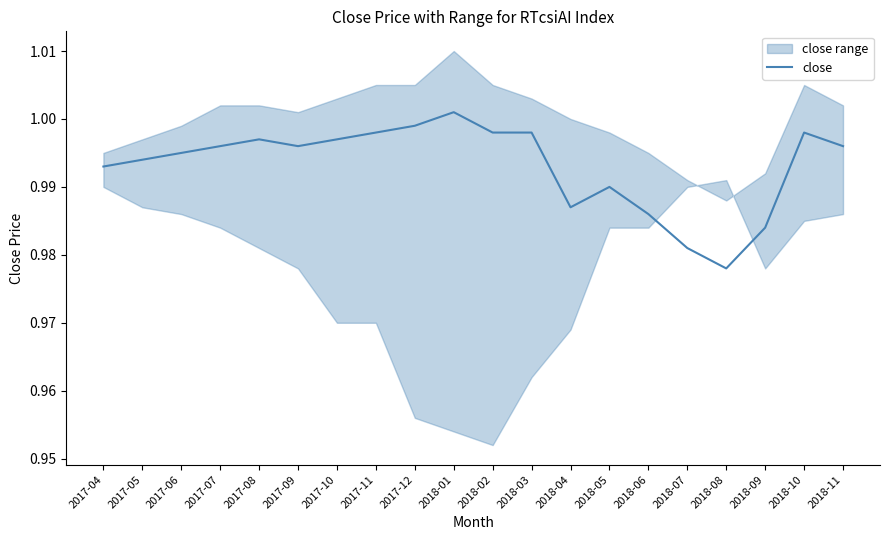

Between 2018-03 and 2017-06, which is larger?

2018-03